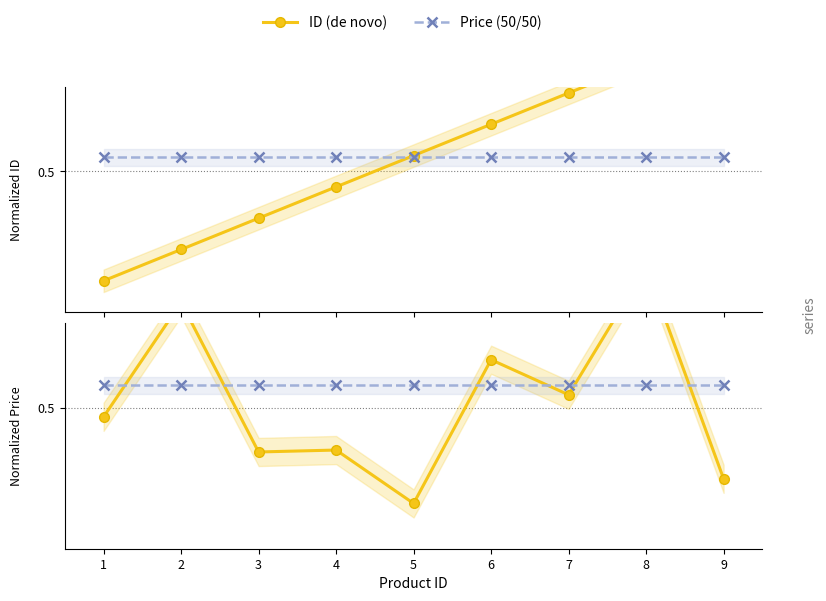

How many distinct data groups are displayed?

4